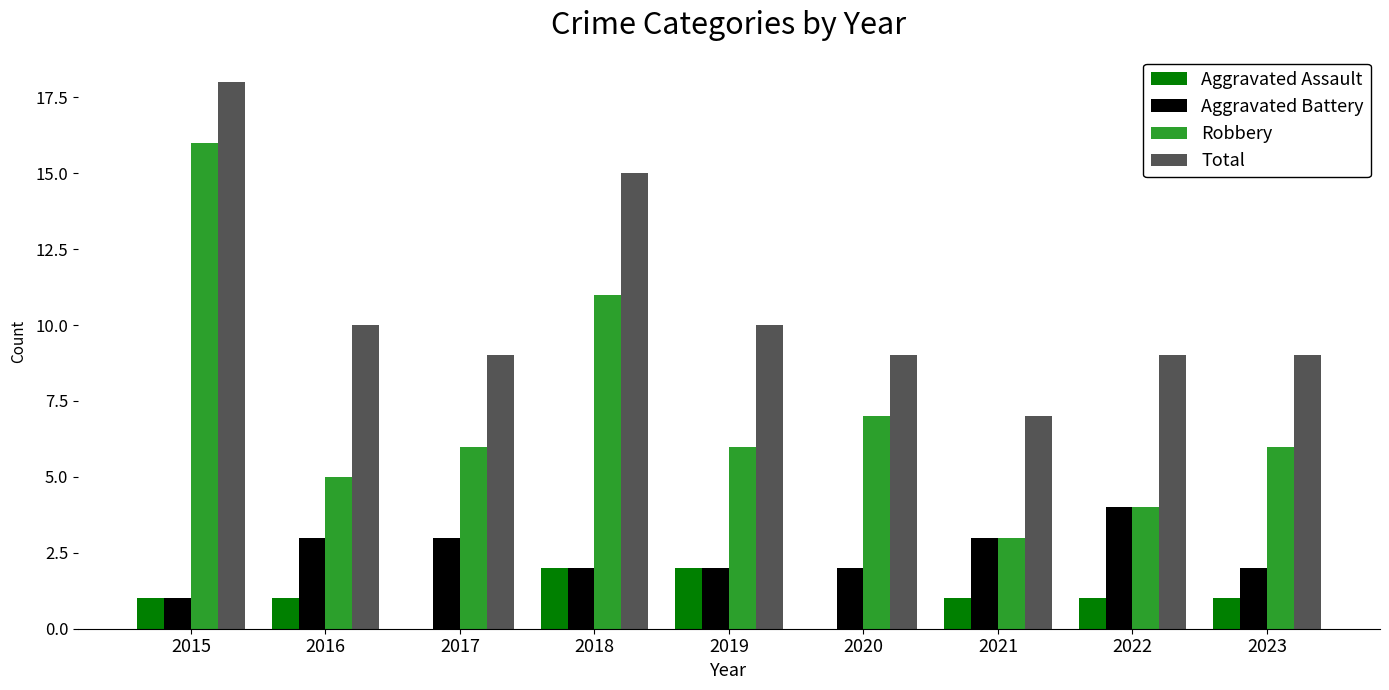

At which category is the sum across all series the highest?

2015